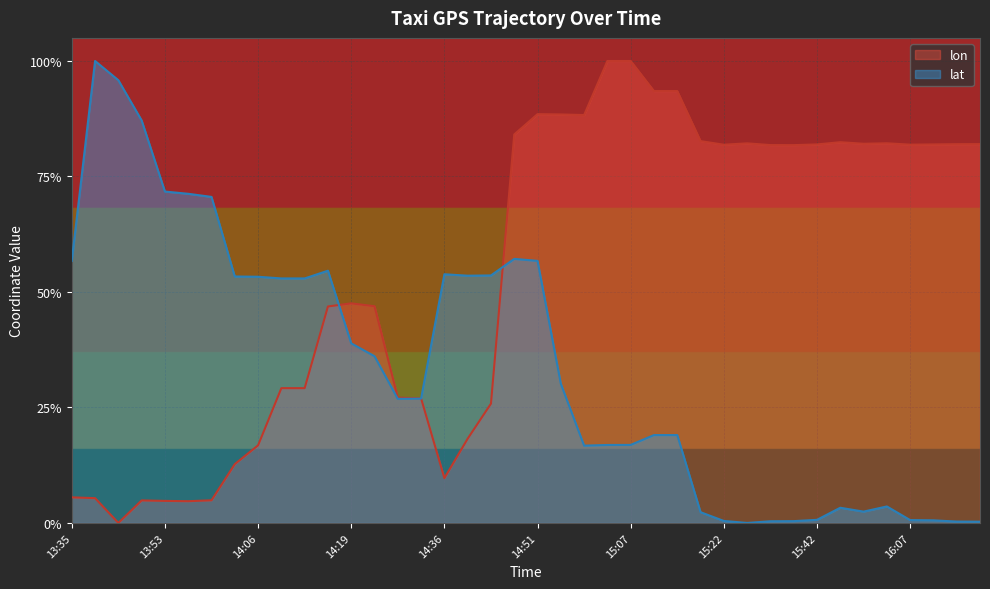

Reading left to right, what are all the values shown in this chart?

lon: 0.1	0.1	0.0	0.0	0.0	0.0	0.0	0.1	0.2	0.3	0.3	0.5	0.5	0.5	0.3	0.3	0.1	0.2	0.3	0.8	0.9	0.9	0.9	1.0	1.0	0.9	0.9	0.8	0.8	0.8	0.8	0.8	0.8	0.8	0.8	0.8	0.8	0.8	0.8	0.8
lat: 0.6	1.0	1.0	0.9	0.7	0.7	0.7	0.5	0.5	0.5	0.5	0.5	0.4	0.4	0.3	0.3	0.5	0.5	0.5	0.6	0.6	0.3	0.2	0.2	0.2	0.2	0.2	0.0	0.0	0.0	0.0	0.0	0.0	0.0	0.0	0.0	0.0	0.0	0.0	0.0